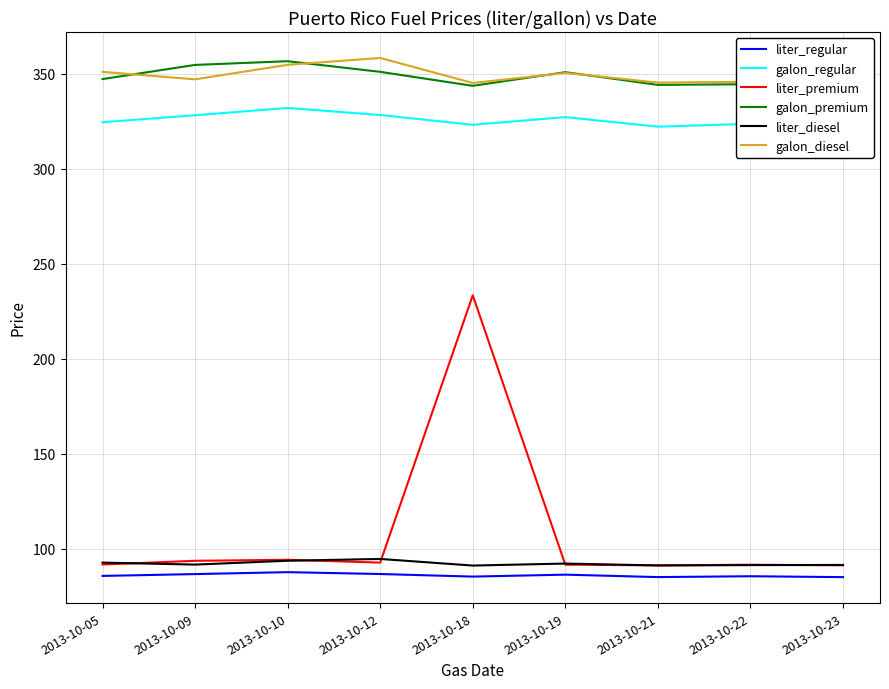

How many lines are shown in the chart?

6